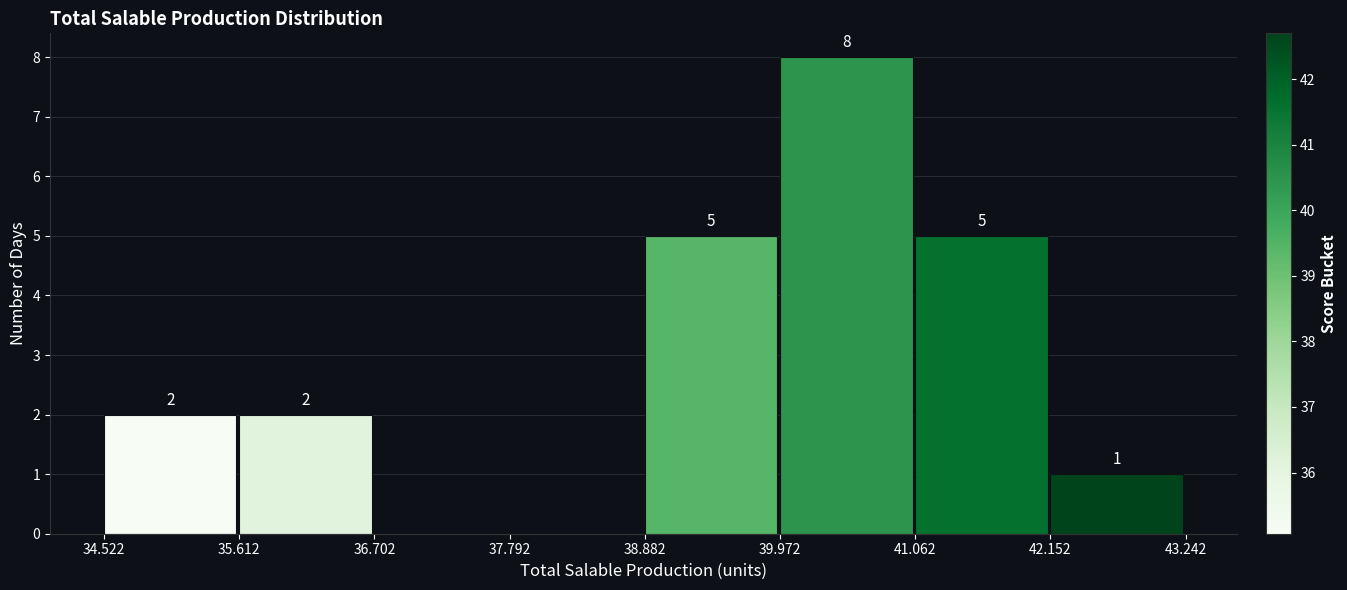

Which range on the x-axis has the tallest bar?

39.972 to 41.062